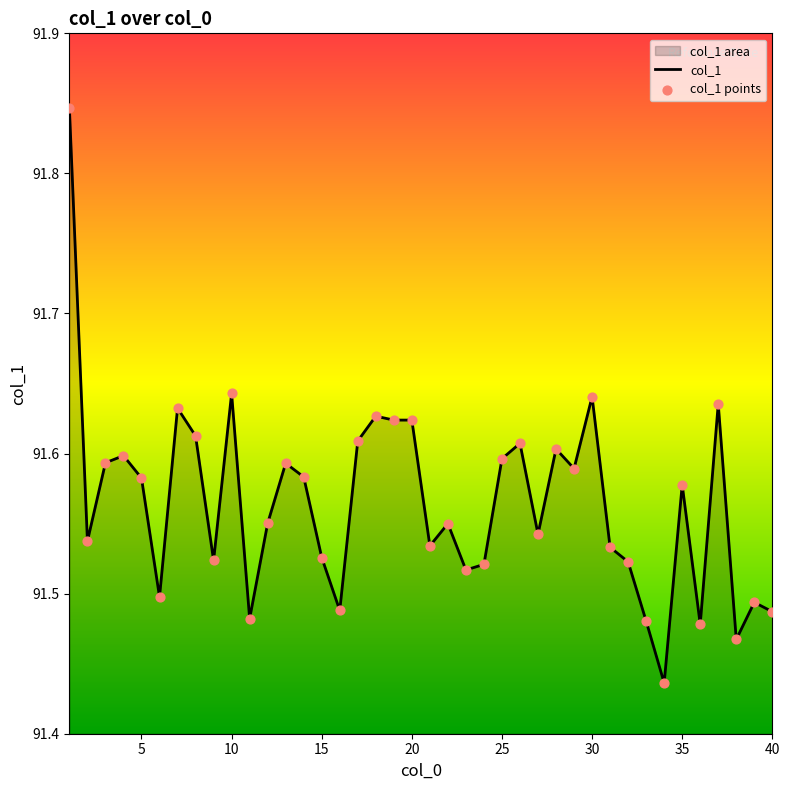

How many lines are shown in the chart?

1